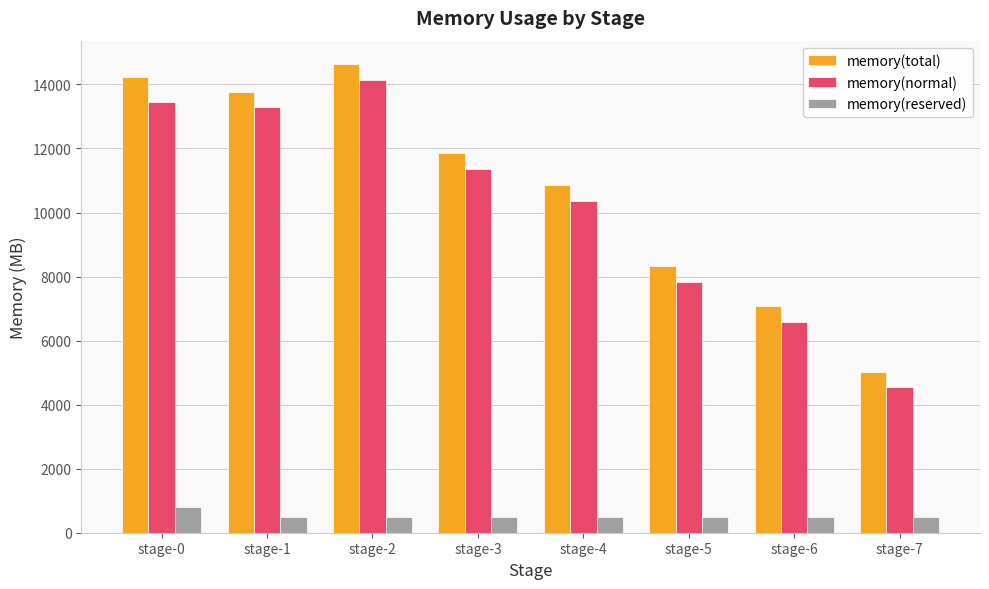

Is it true that memory(reserved) equals 487.9 at stage-6?

True